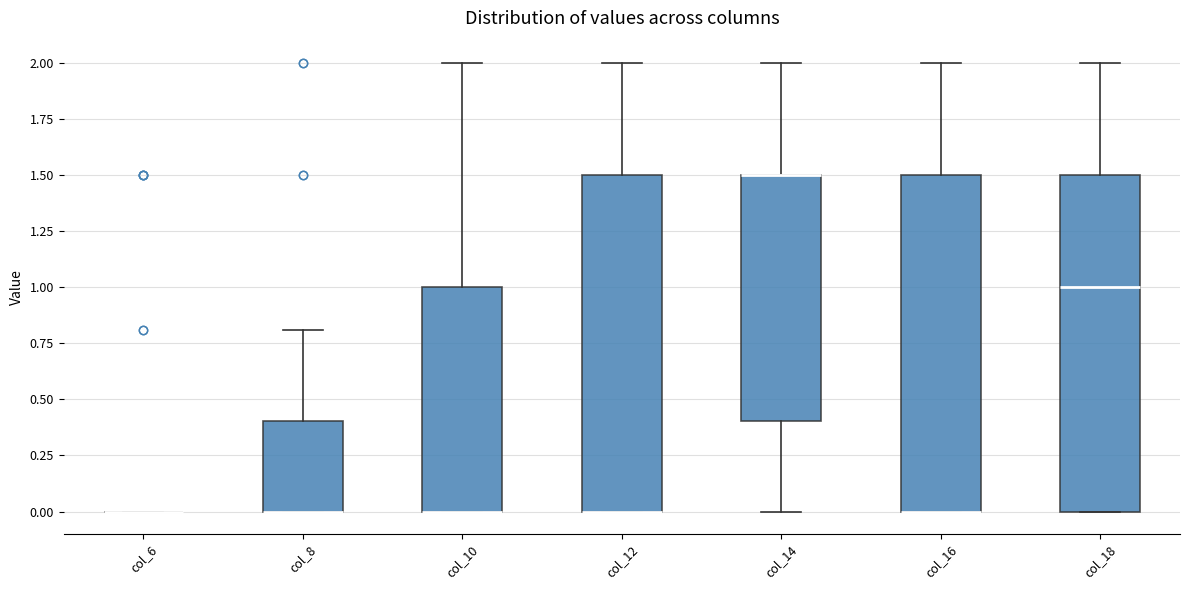

Reading left to right, read every box against the y-axis: the position of its median line, the range the box covers, and the ends of its whiskers. The values are not printed on the chart, so give them approximately, as read against the axis.

col_6: box collapsed to a line at 0.0, whiskers 0.0 to 0.0
col_8: median 0.0 (drawn on the box's lower edge), box 0.0 to 0.4, whiskers 0.0 to 0.8
col_10: median 0.0 (drawn on the box's lower edge), box 0.0 to 1.0, whiskers 0.0 to 2.0
col_12: median 0.0 (drawn on the box's lower edge), box 0.0 to 1.5, whiskers 0.0 to 2.0
col_14: median 1.5 (drawn on the box's upper edge), box 0.4 to 1.5, whiskers 0.0 to 2.0
col_16: median 0.0 (drawn on the box's lower edge), box 0.0 to 1.5, whiskers 0.0 to 2.0
col_18: median 1.0, box 0.0 to 1.5, whiskers 0.0 to 2.0